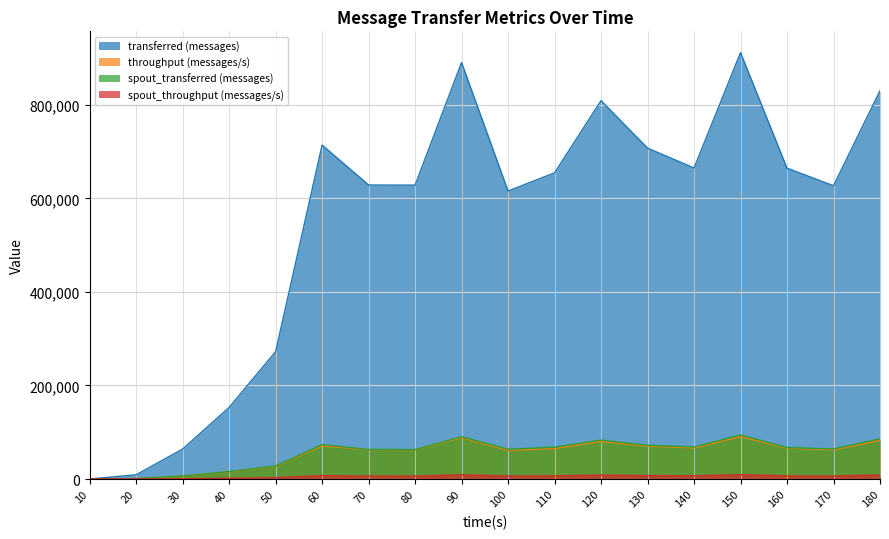

Count the number of categories in the chart.

18